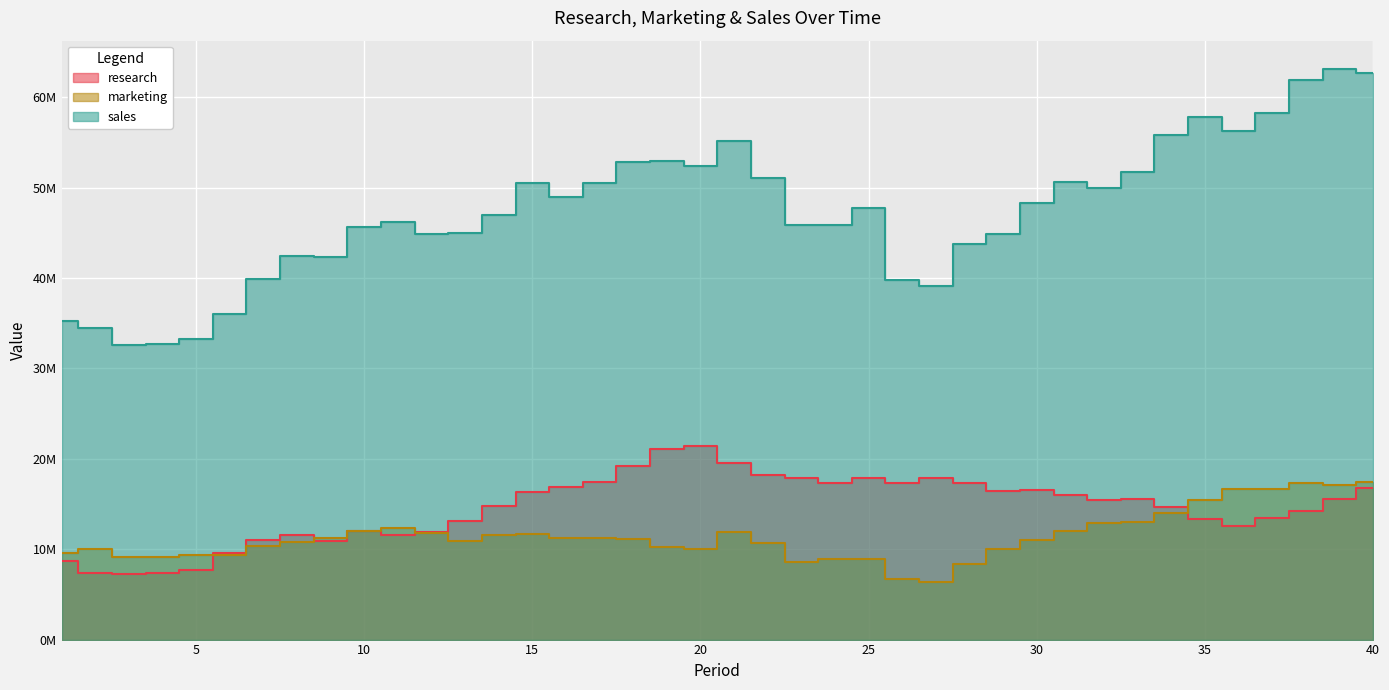

True or false: research and sales intersect in this chart.

False